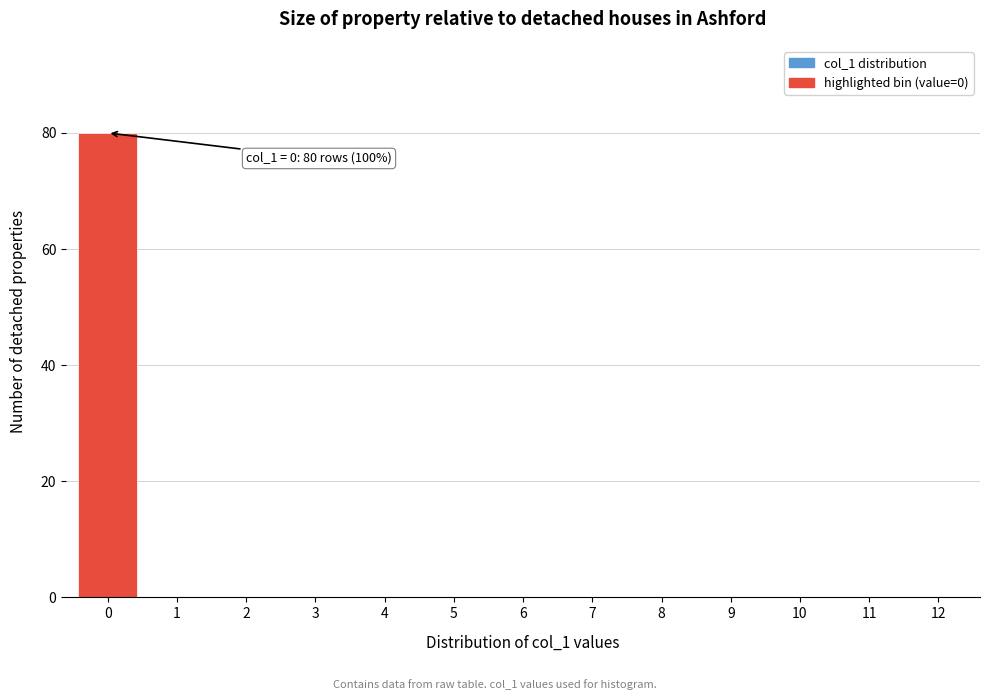

Reading right to left, extract all data points from this chart.

12=0	11=0	10=0	9=0	8=0	7=0	6=0	5=0	4=0	3=0	2=0	1=0	0=80